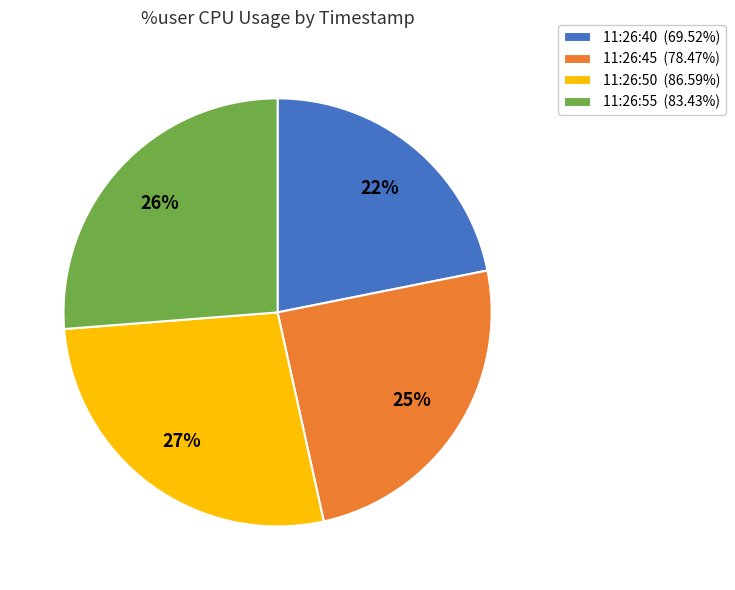

Does 11:26:40 represent more than half of the total?

No